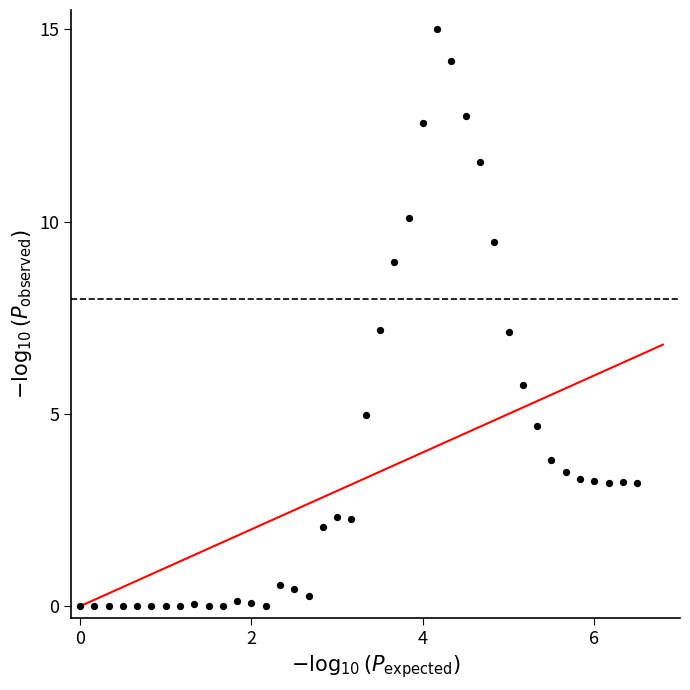

What is the range of Y values (max minus min)?

15.0